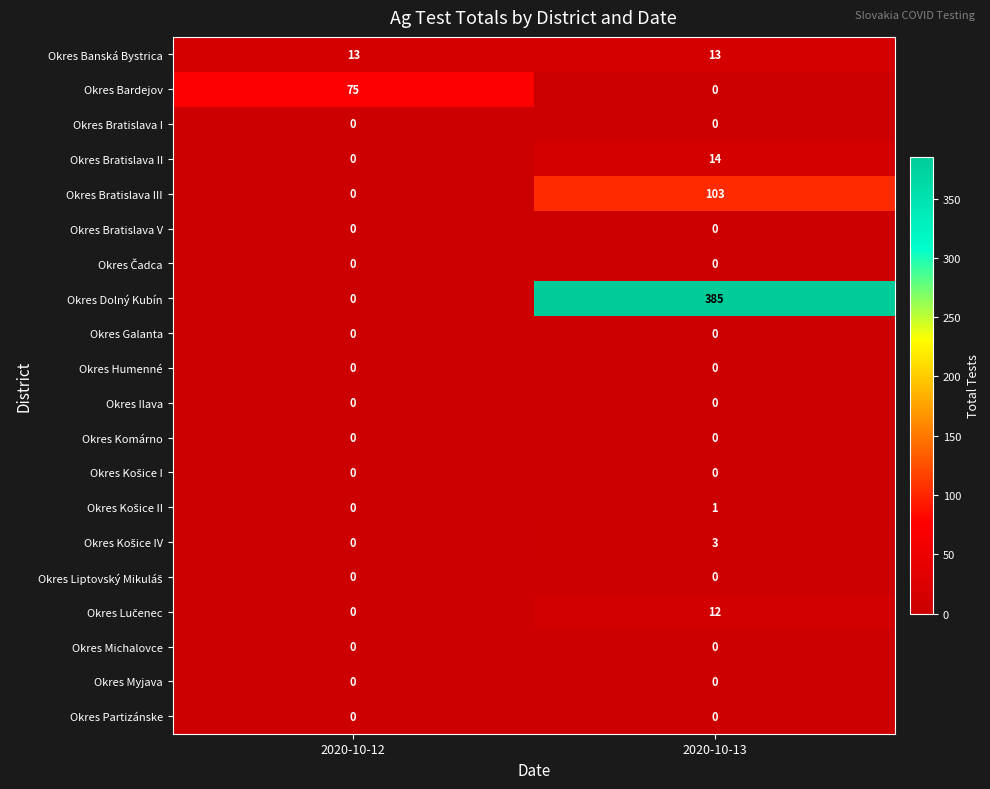

Which series has the widest spread of values?

Okres Dolný Kubín